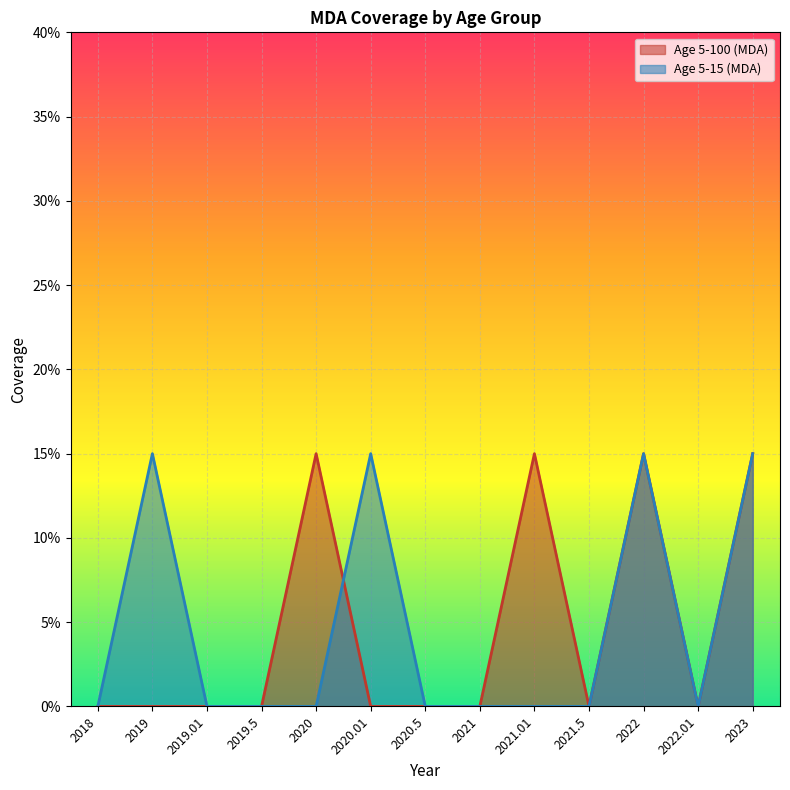

Rank the series at 2019.01 from lowest to highest value.

Age 5-100 (MDA), Age 5-15 (MDA)